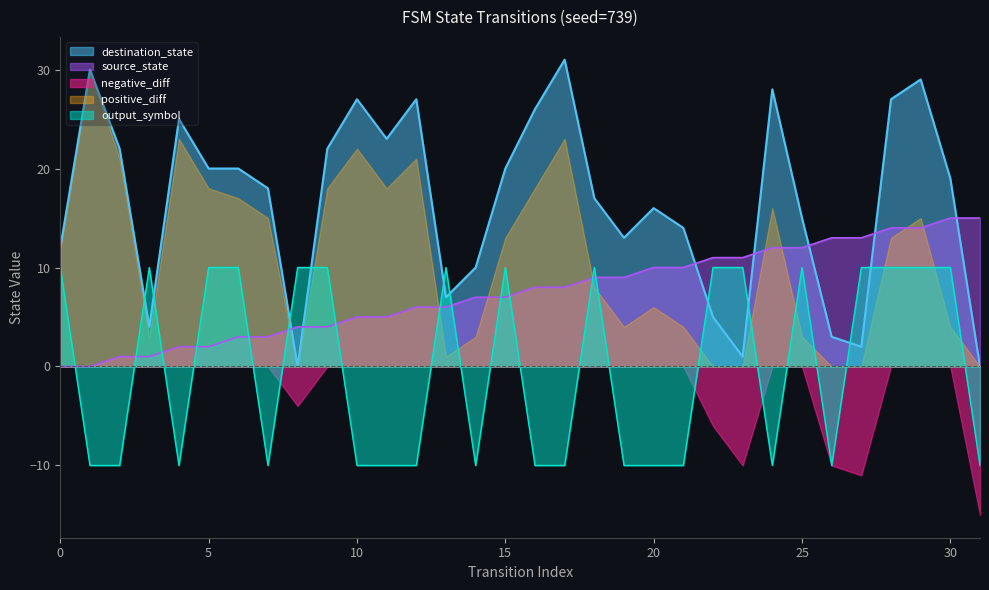

Which series has the largest total across all categories?

destination_state